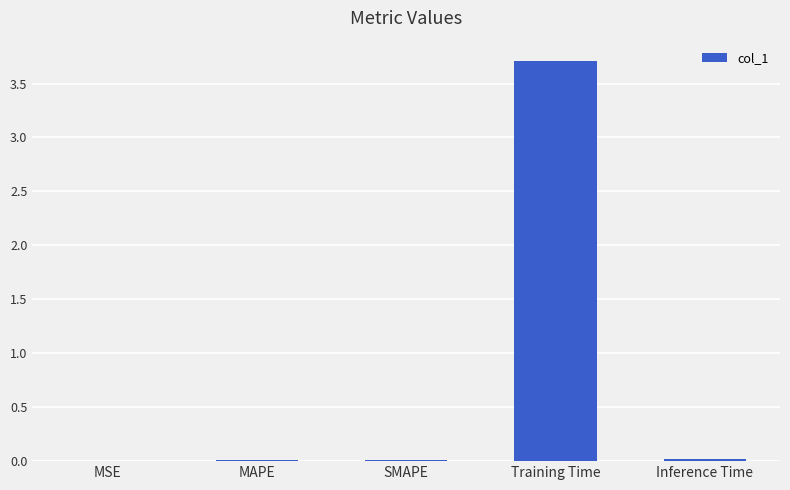

Which label corresponds to the largest value in the chart?

Training Time